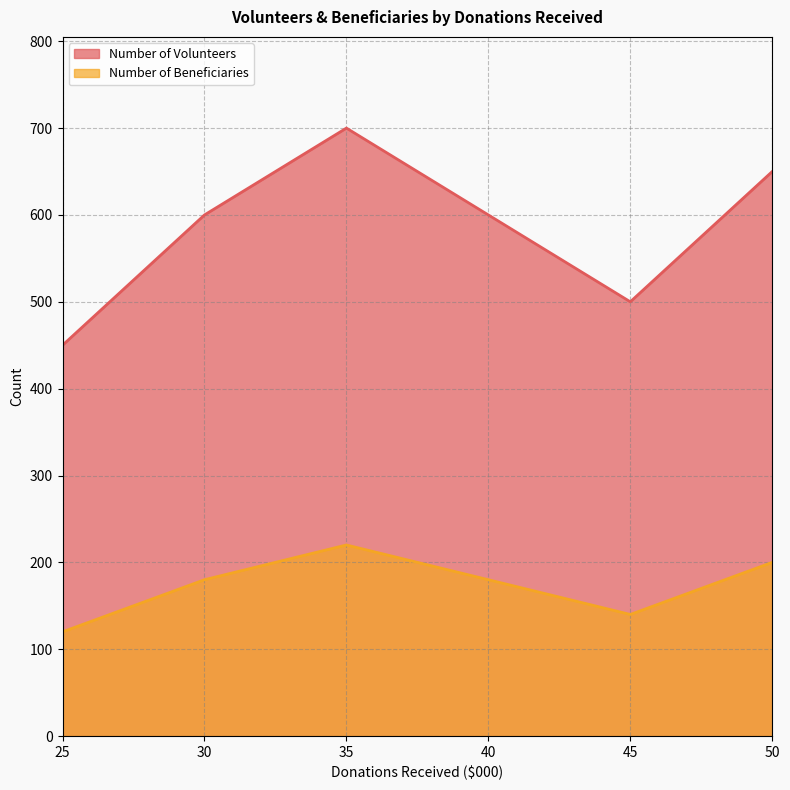

What is the value of the Number of Volunteers point at the 5th from the left?

650